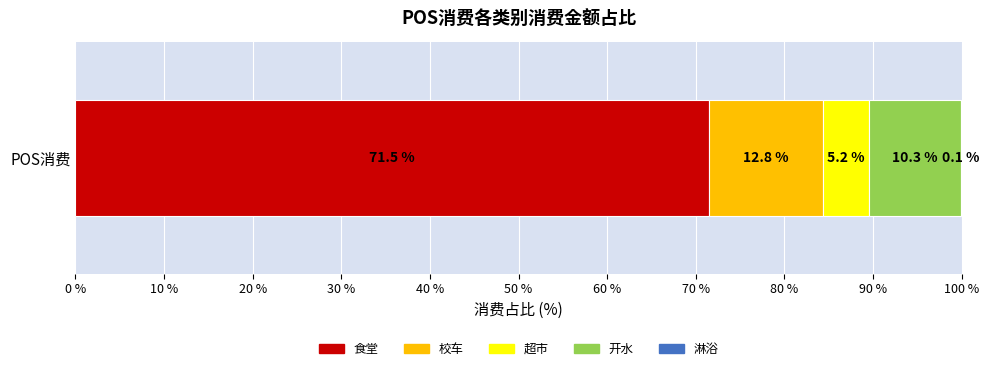

The 食堂 series shows 48.5 at POS消费. True or false?

False